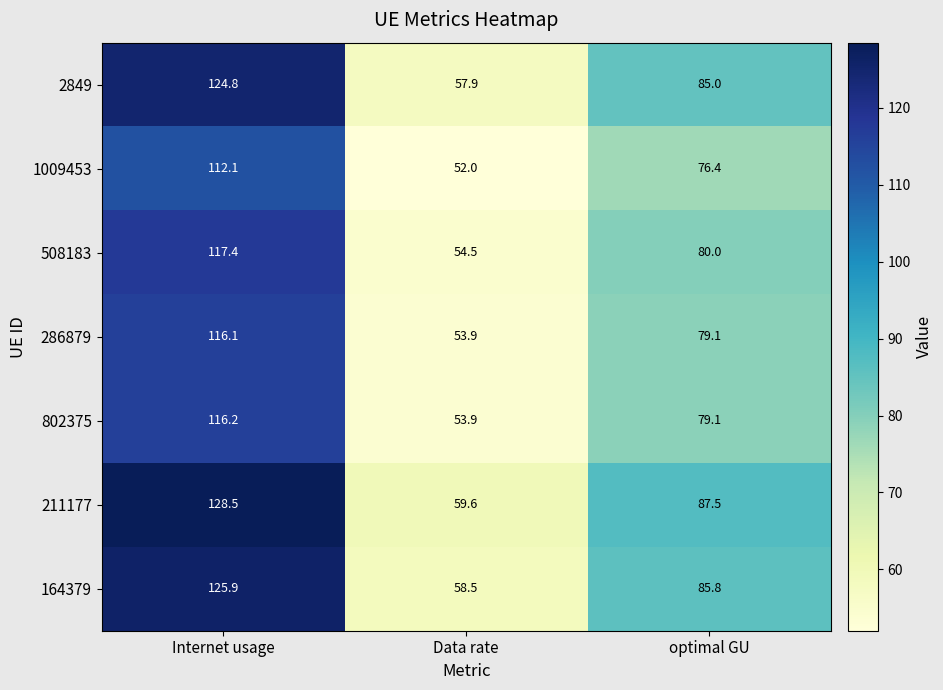

Reading left to right, extract all data points from this chart.

2849: Internet usage=124.8	Data rate=57.9	optimal GU=85.0
1009453: Internet usage=112.1	Data rate=52.0	optimal GU=76.4
508183: Internet usage=117.4	Data rate=54.5	optimal GU=80.0
286879: Internet usage=116.1	Data rate=53.9	optimal GU=79.1
802375: Internet usage=116.2	Data rate=53.9	optimal GU=79.1
211177: Internet usage=128.5	Data rate=59.6	optimal GU=87.5
164379: Internet usage=125.9	Data rate=58.5	optimal GU=85.8